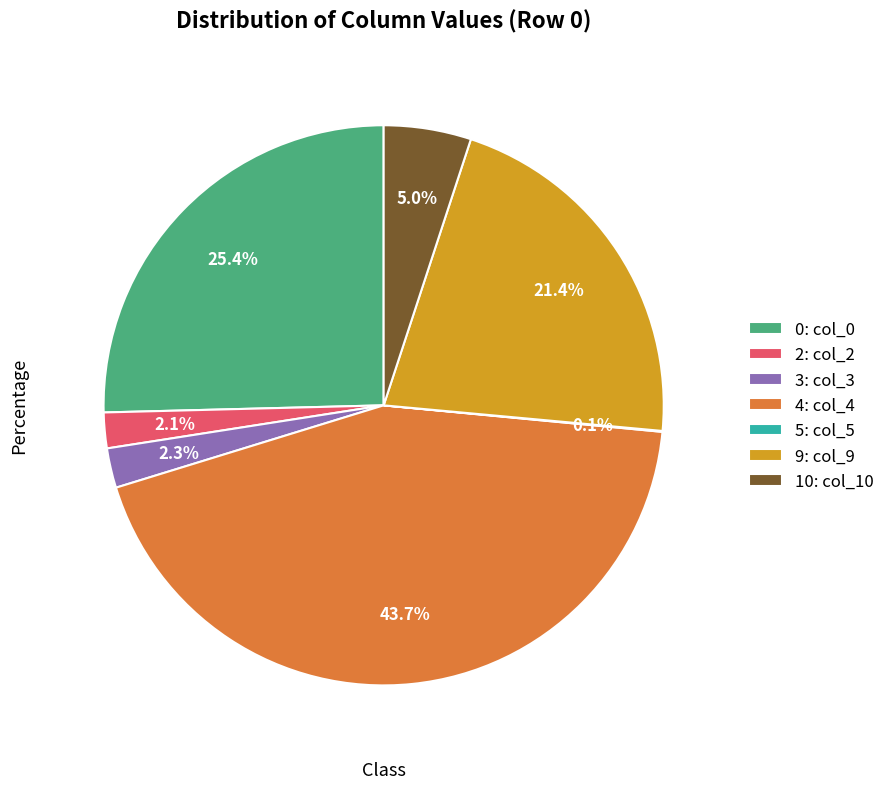

Is the sum of 9: col_9 and 0: col_0 greater than half?

No